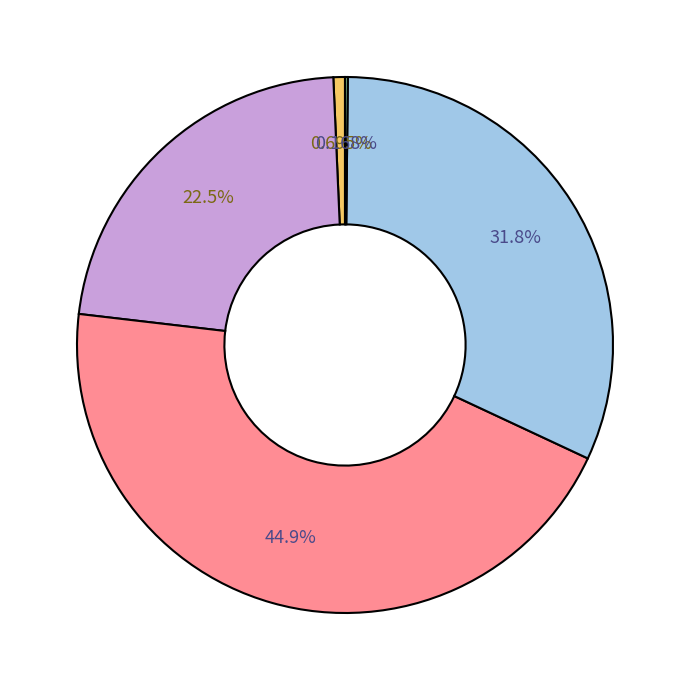

Does any single category account for the majority?

No